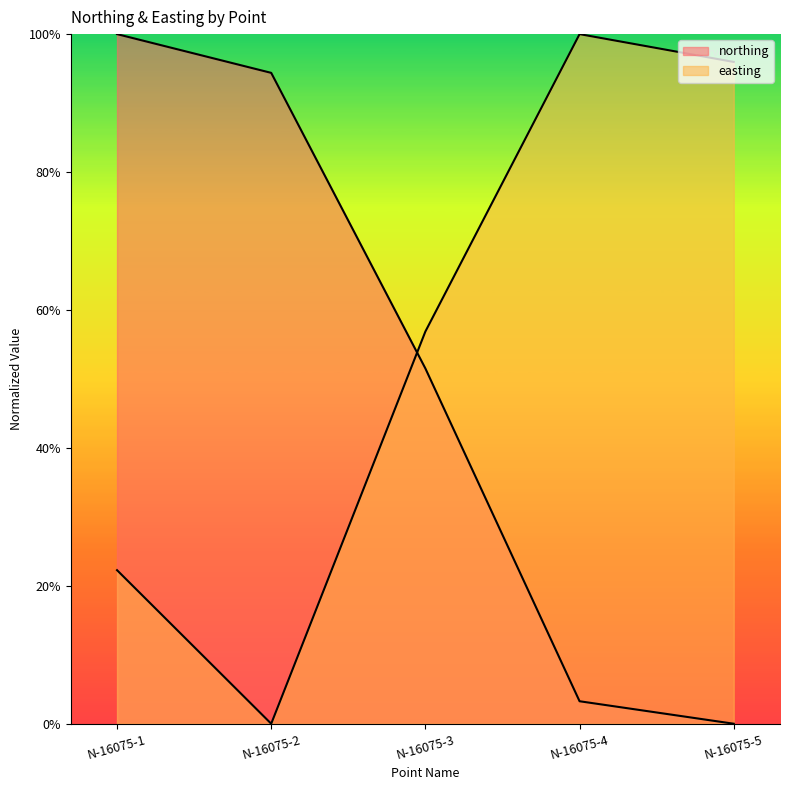

The northing series shows 0.5 at N-16075-3. True or false?

True